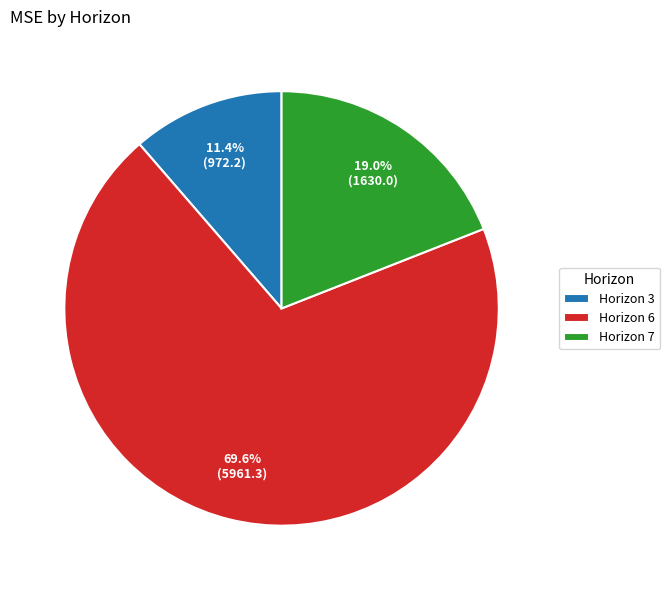

Which slice represents more than half of the pie?

Horizon 6